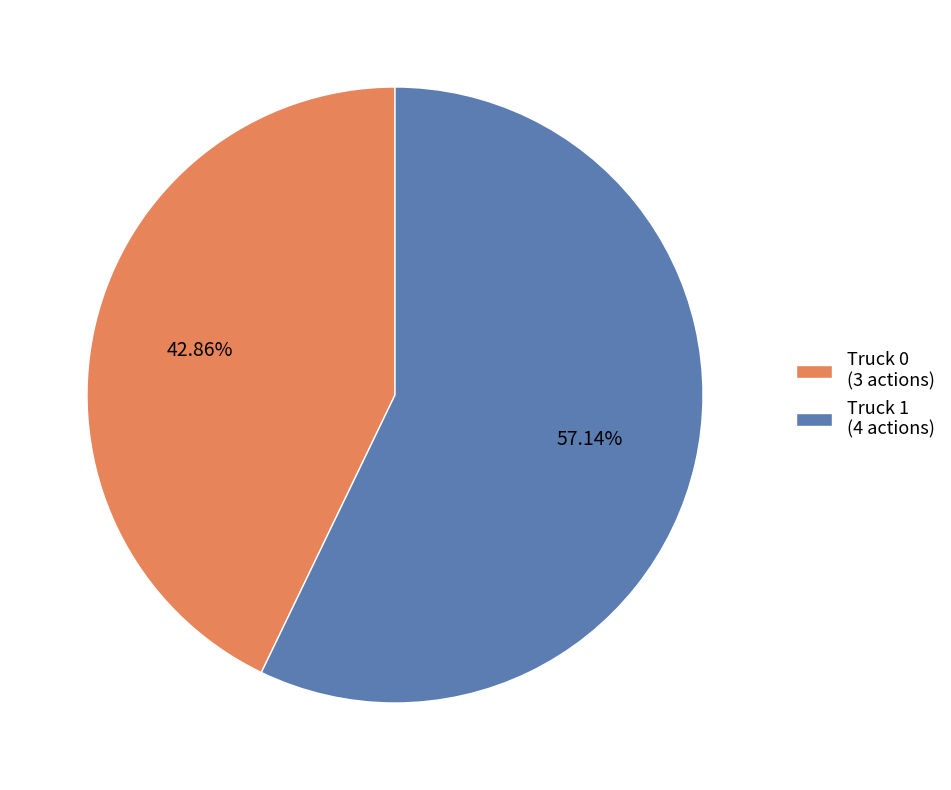

Which slice is the largest?

Truck 1